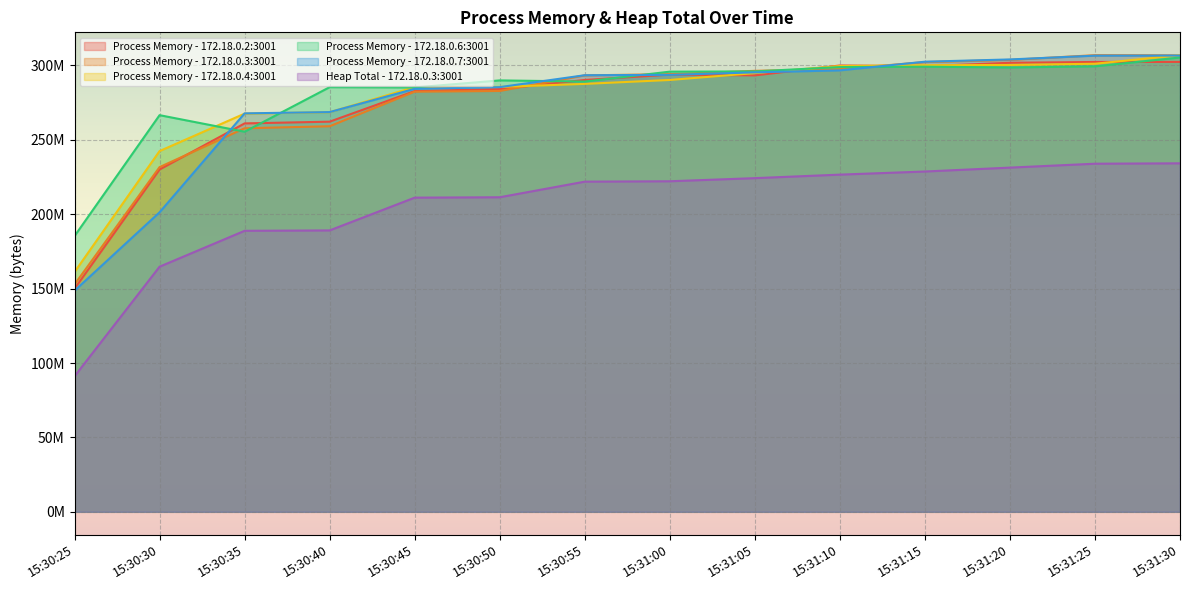

What are all the series names shown in the legend?

Process Memory - 172.18.0.2:3001, Process Memory - 172.18.0.3:3001, Process Memory - 172.18.0.4:3001, Process Memory - 172.18.0.6:3001, Process Memory - 172.18.0.7:3001, Heap Total - 172.18.0.3:3001